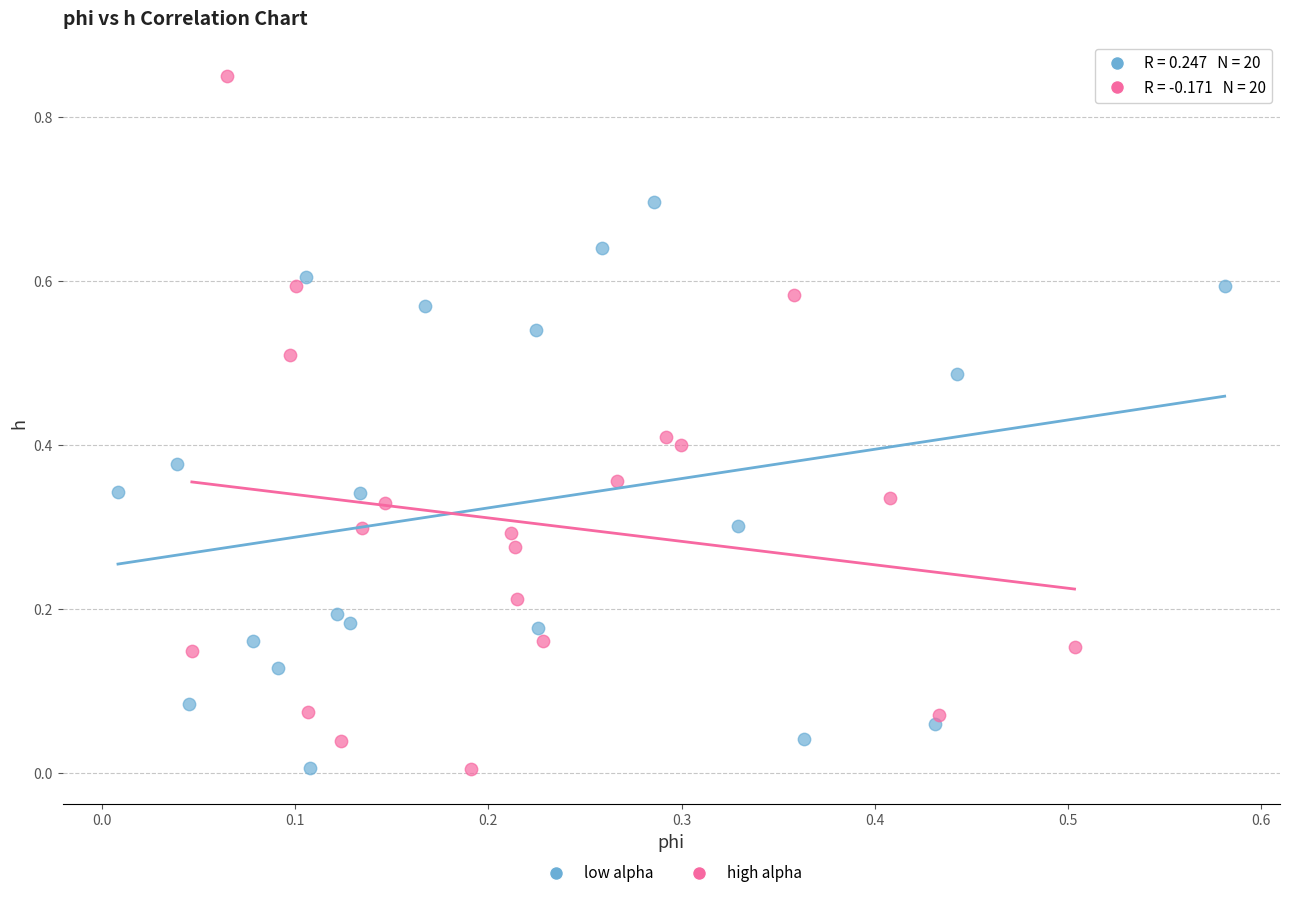

Which series has the largest Y range (max minus min)?

high alpha